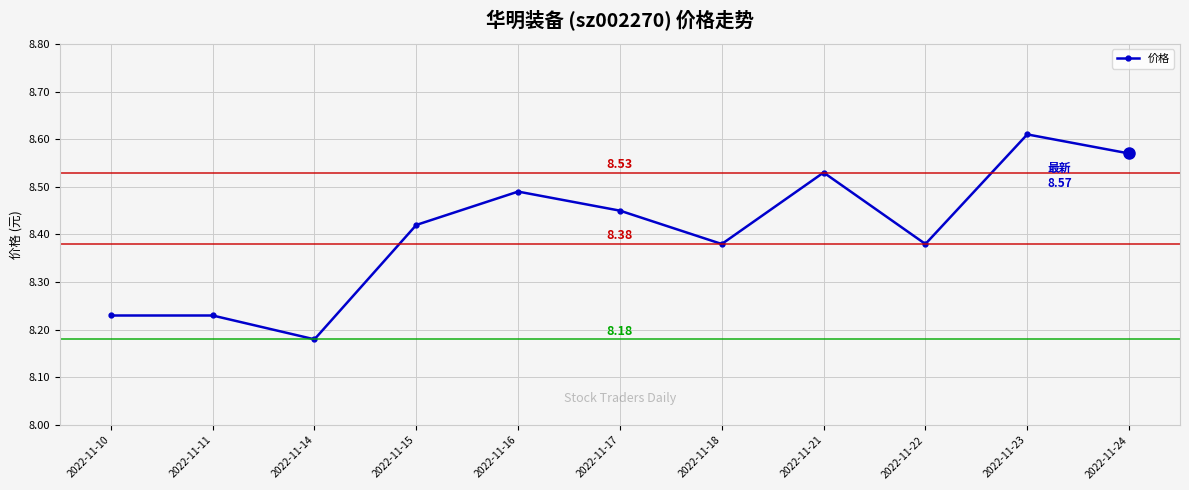

True or false: there are more than 2 points higher than both neighbors.

True